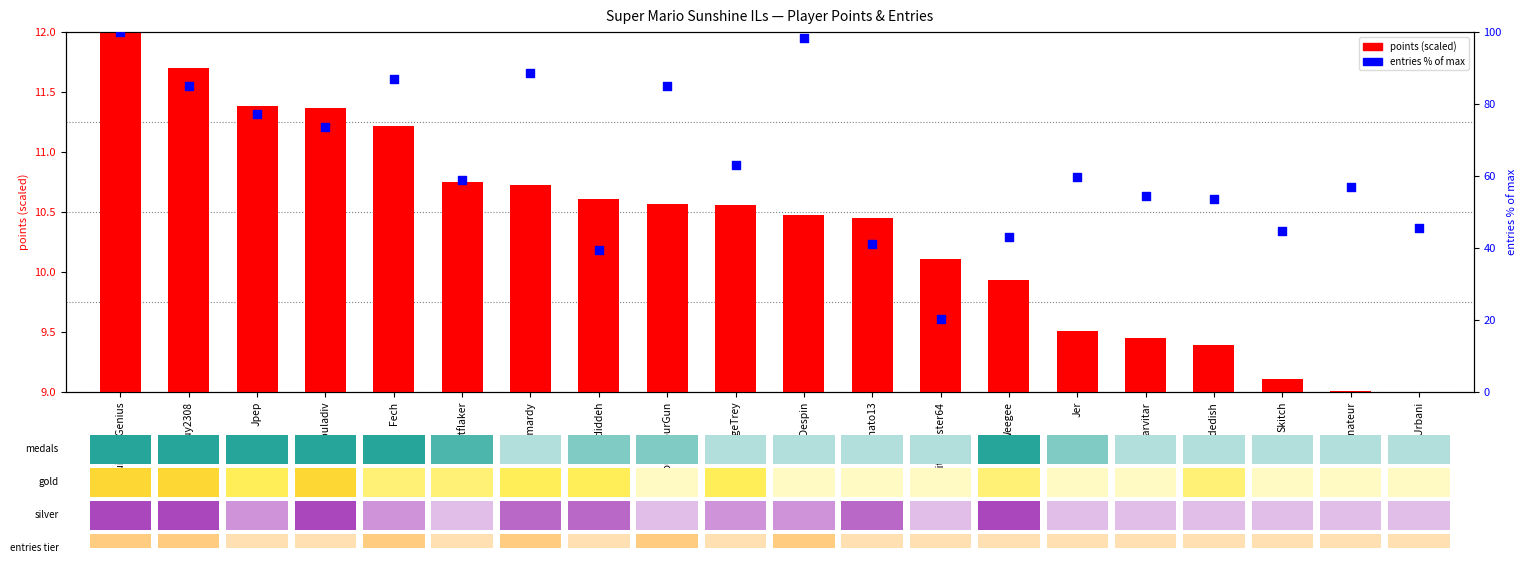

At how many categories does at least one series exceed 57?

12